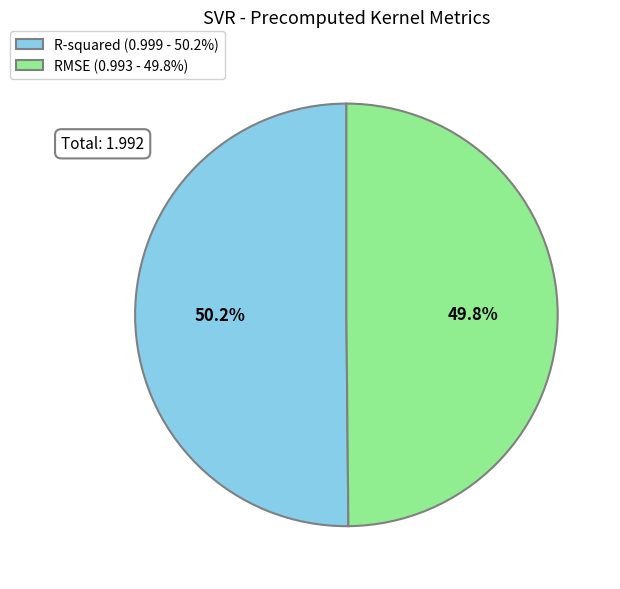

Count the number of slices in the pie.

2